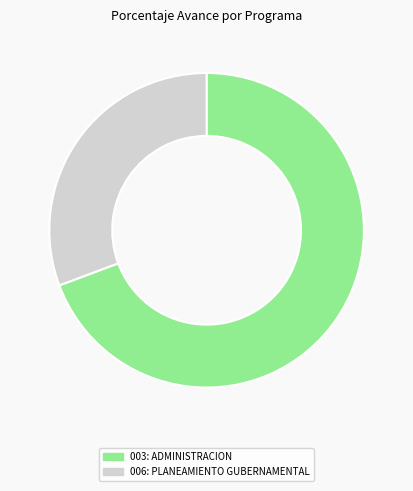

Rank the categories by value from lowest to highest.

006: PLANEAMIENTO GUBERNAMENTAL, 003: ADMINISTRACION